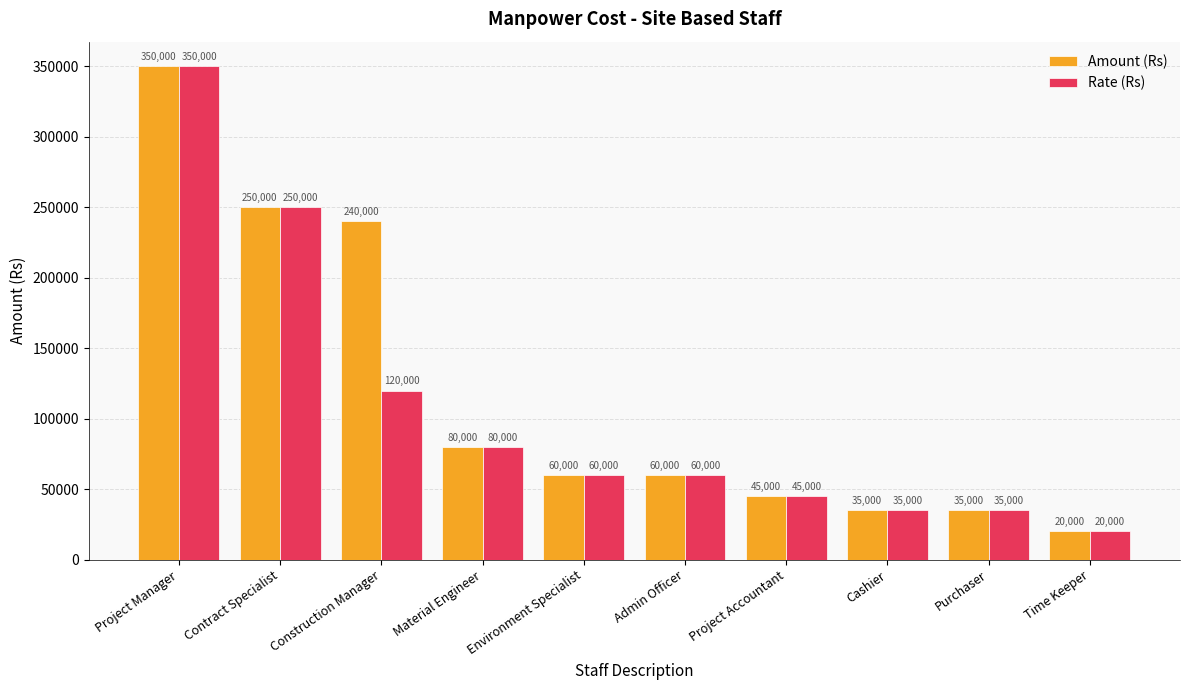

The Rate (Rs) series shows 84354 at Environment Specialist. True or false?

False